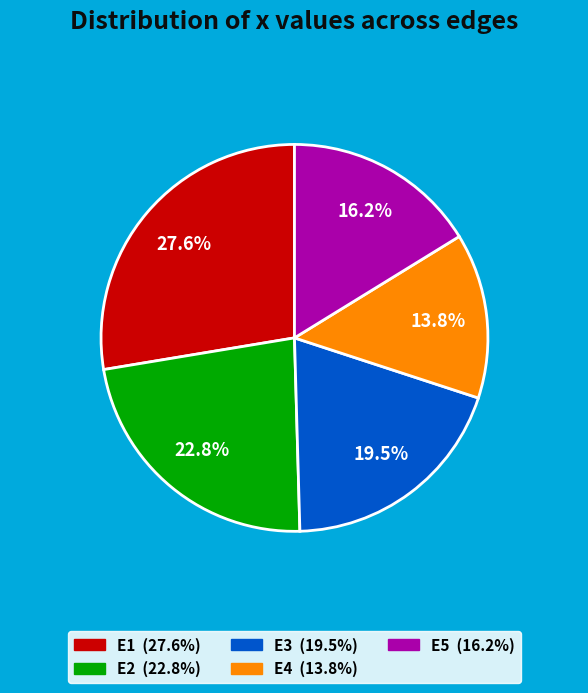

To the nearest percent, what is the difference between the E2 and E5 slice percentages?

7%